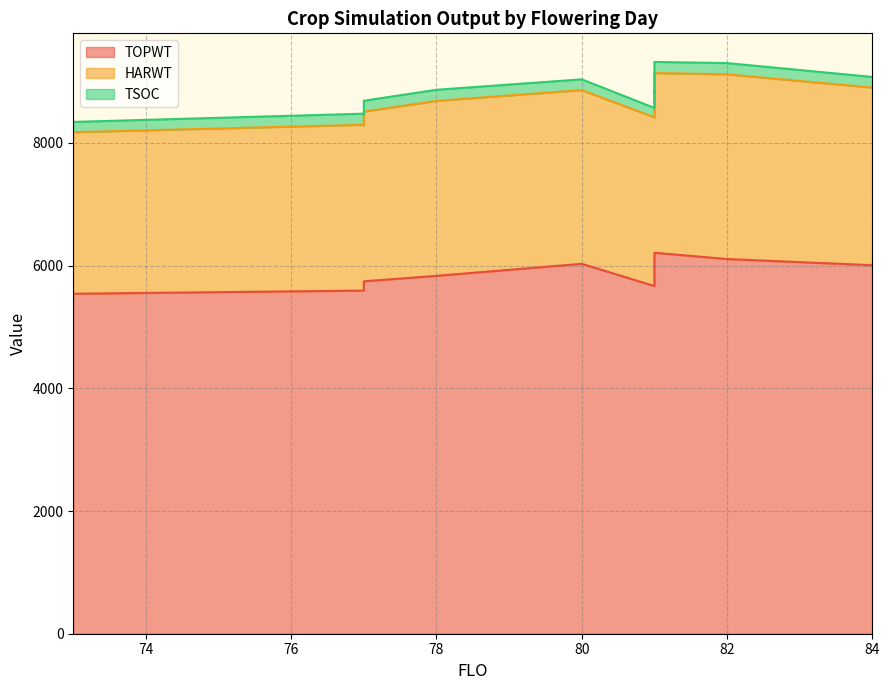

What is the difference between the maximum and second lowest values in the TOPWT series?

616